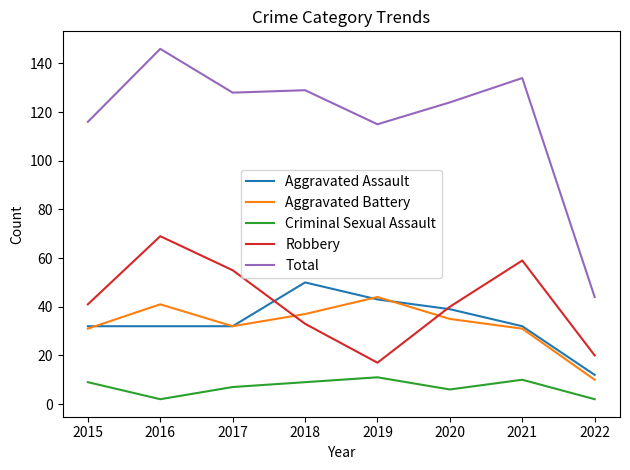

True or false: Total and Criminal Sexual Assault cross at least once.

False